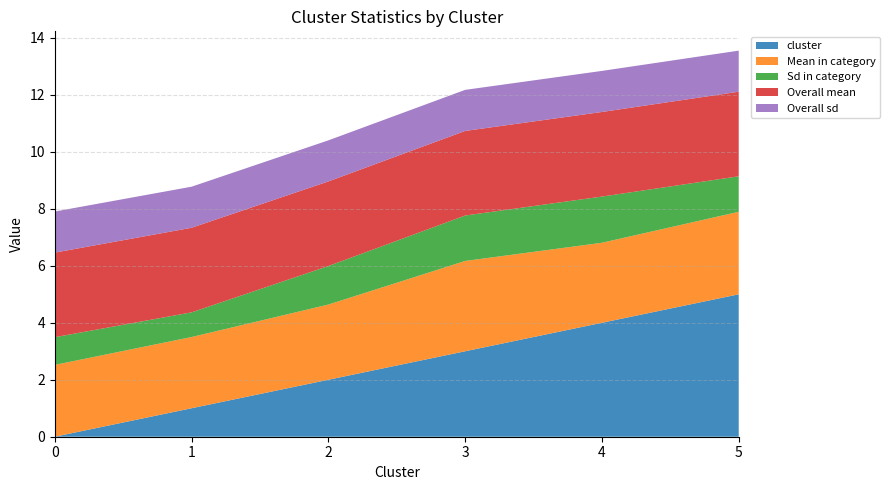

Reading left to right, what are all the values shown in this chart?

cluster: 0.0	1.0	2.0	3.0	4.0	5.0
Mean in category: 2.5	2.5	2.6	3.2	2.8	2.9
Sd in category: 1.0	0.9	1.4	1.6	1.6	1.2
Overall mean: 3.0	3.0	3.0	3.0	3.0	3.0
Overall sd: 1.4	1.4	1.4	1.4	1.4	1.4